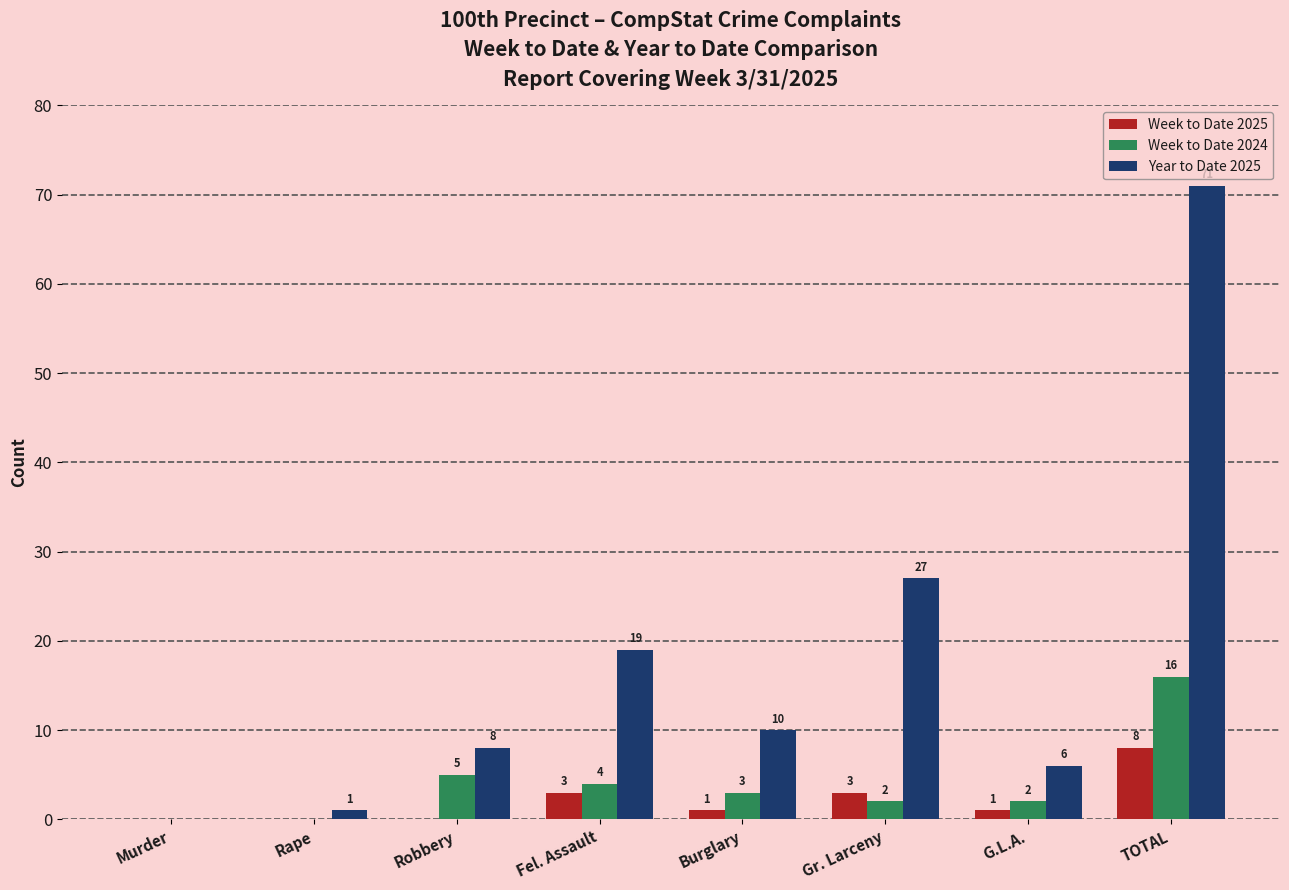

Where is Year to Date 2025 nearest to the value 35?

Gr. Larceny